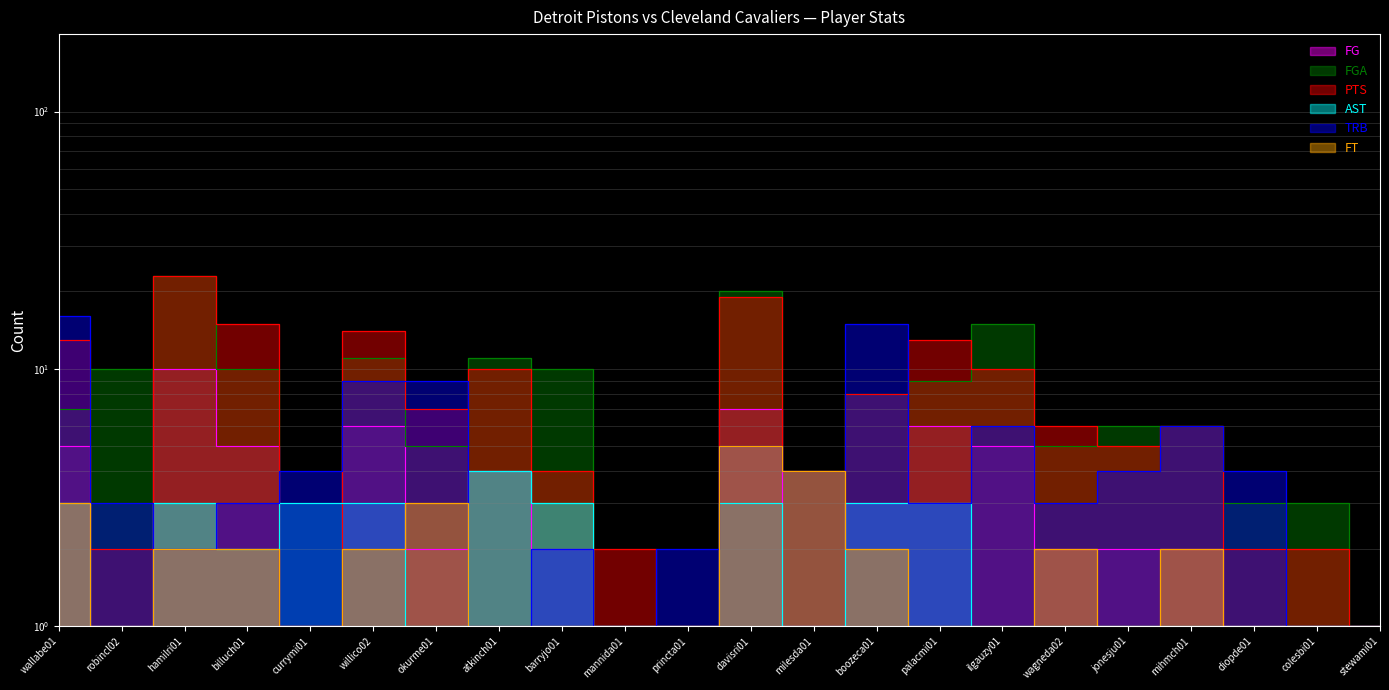

What is the minimum value shown in the chart?

1